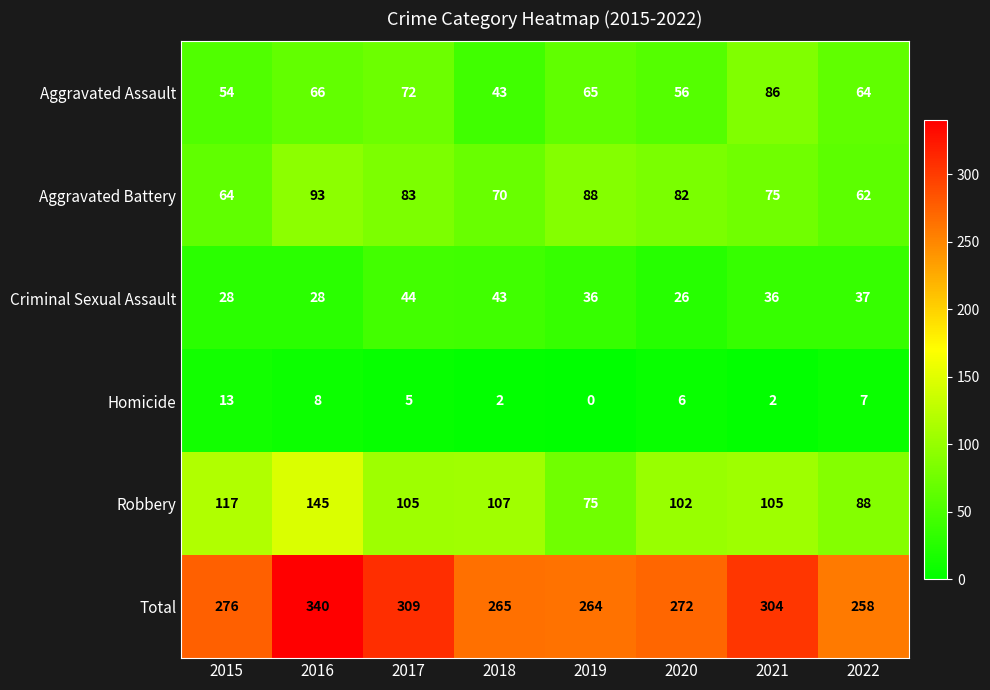

How many series are shown in this chart?

6